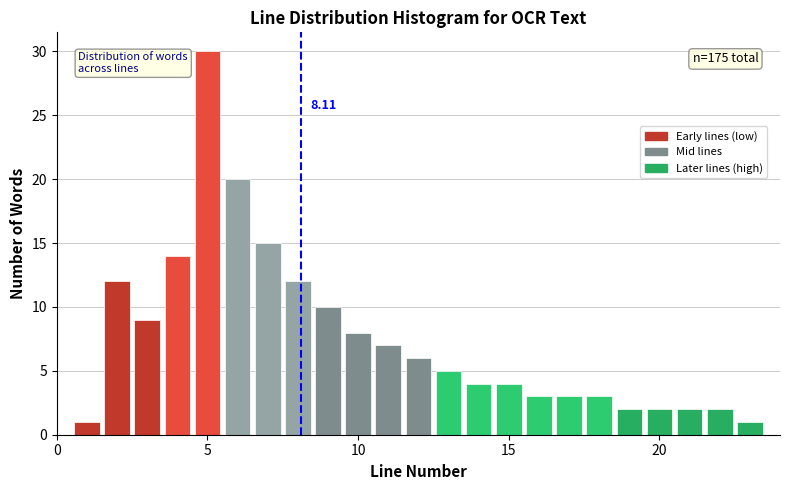

Around what value on the x-axis is the tallest bar? Give the approximate position of its centre, as read against the axis.

5.0